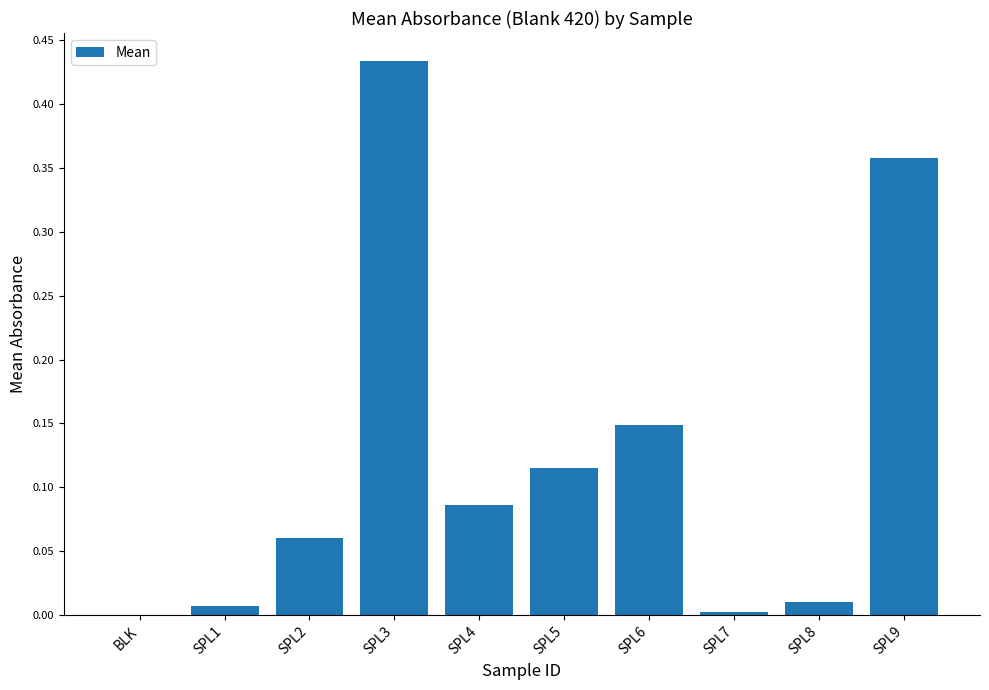

Between SPL3 and SPL2, which is larger?

SPL3